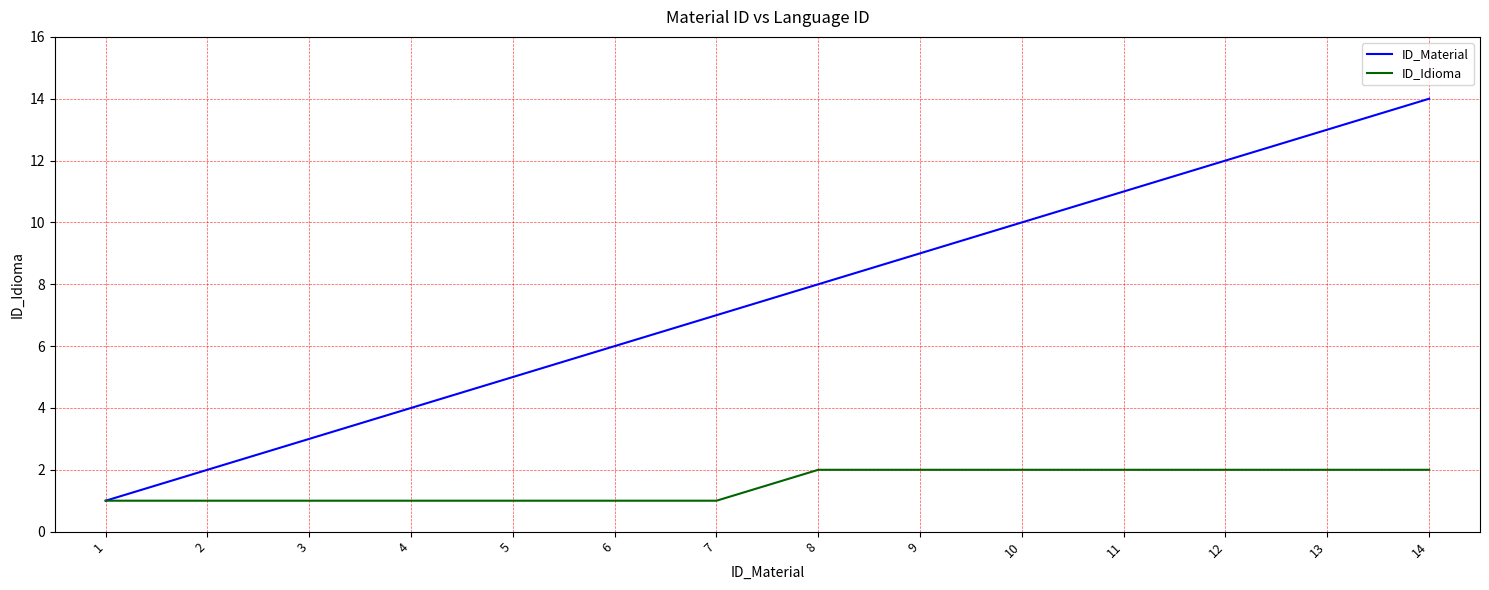

Which series has the largest total across all categories?

ID_Material